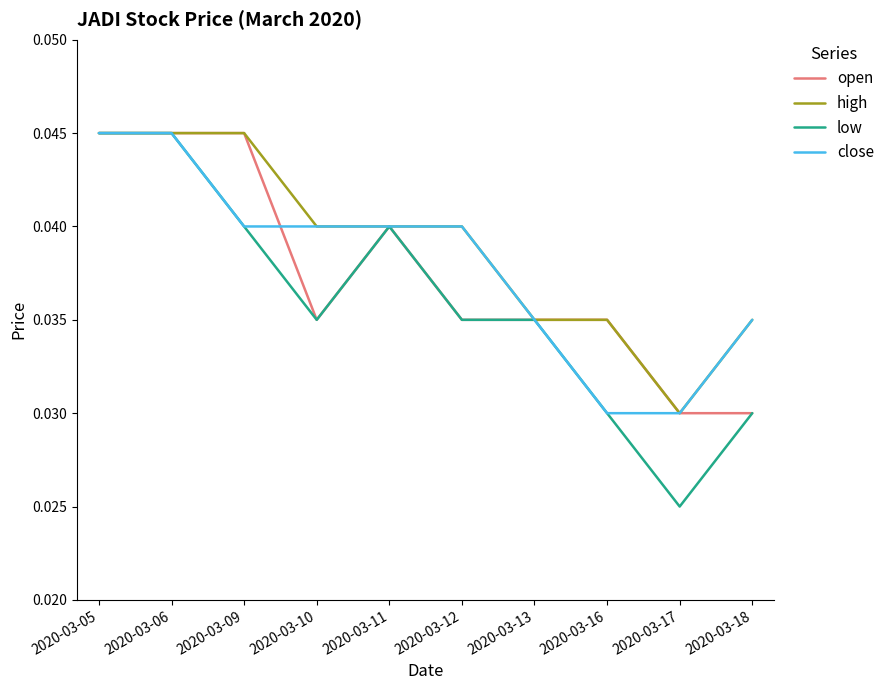

Is it true that low equals 0.1 at 2020-03-06?

False